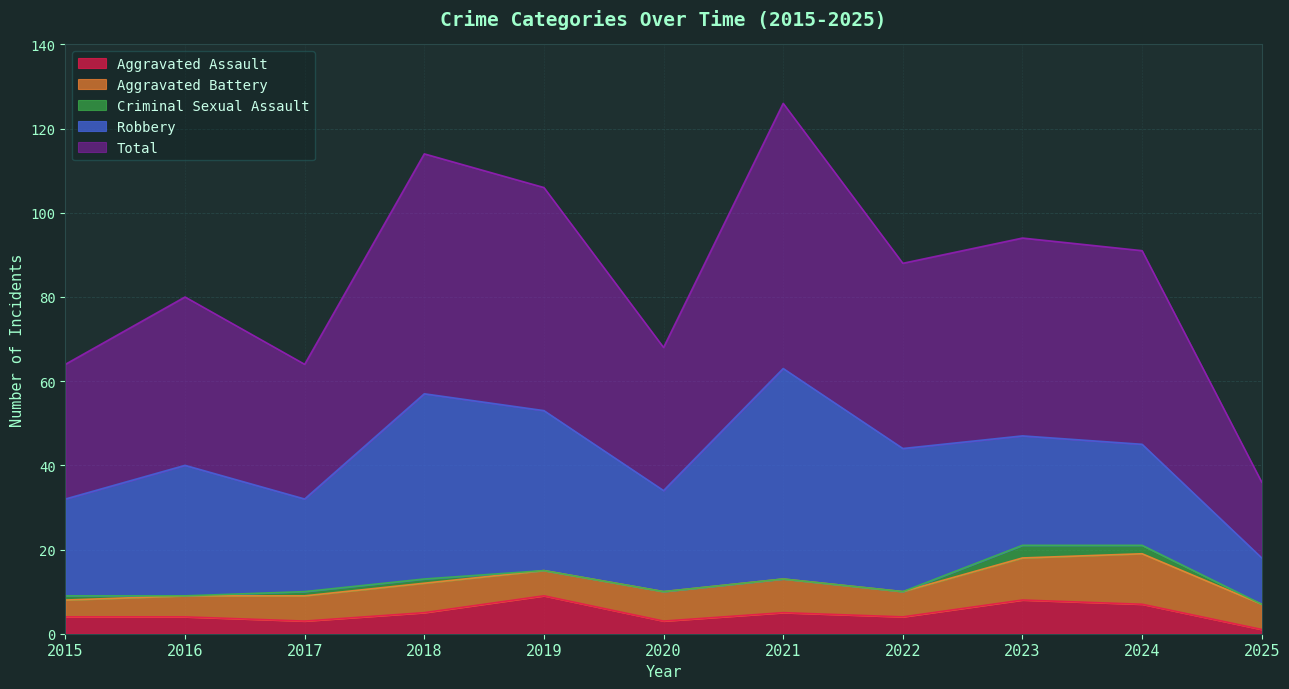

Reading right to left, transcribe all the data shown in this chart.

Aggravated Assault: 2025=1	2024=7	2023=8	2022=4	2021=5	2020=3	2019=9	2018=5	2017=3	2016=4	2015=4
Aggravated Battery: 2025=6	2024=12	2023=10	2022=6	2021=8	2020=7	2019=6	2018=7	2017=6	2016=5	2015=4
Criminal Sexual Assault: 2025=0	2024=2	2023=3	2022=0	2021=0	2020=0	2019=0	2018=1	2017=1	2016=0	2015=1
Robbery: 2025=11	2024=24	2023=26	2022=34	2021=50	2020=24	2019=38	2018=44	2017=22	2016=31	2015=23
Total: 2025=18	2024=46	2023=47	2022=44	2021=63	2020=34	2019=53	2018=57	2017=32	2016=40	2015=32